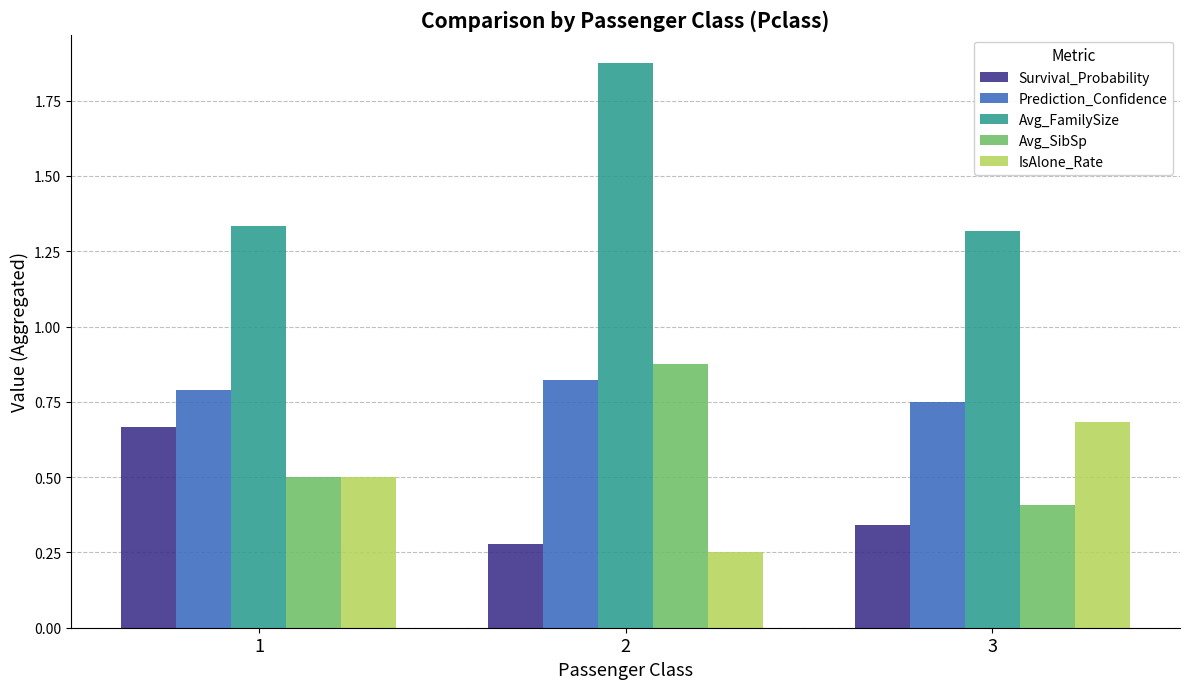

True or false: Avg_FamilySize has a value of 2.5 at 2.

False